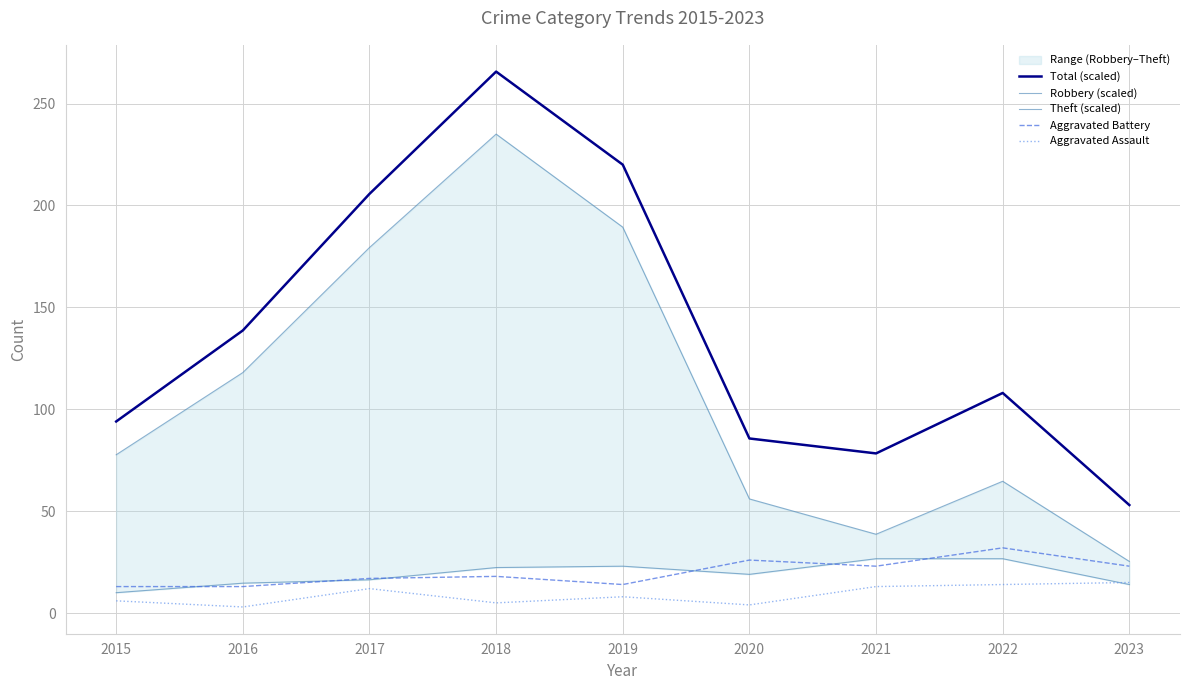

The value of Theft (scaled) at 2020 is 56.0. True or false?

True